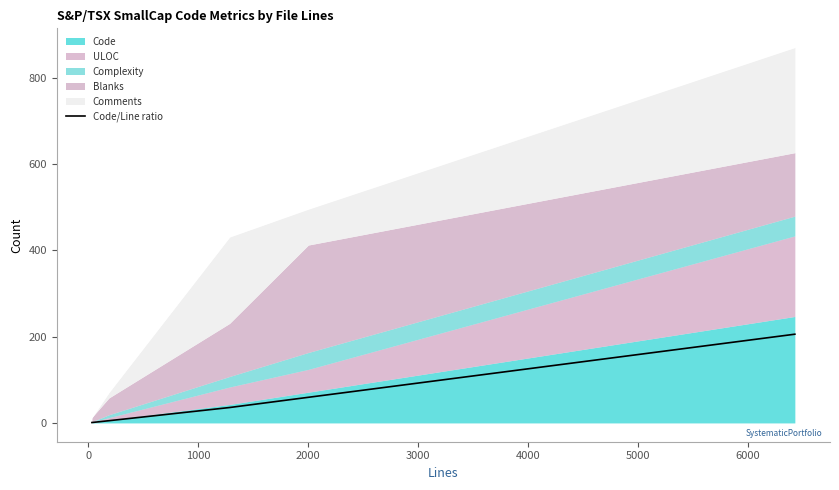

Reading left to right, what are all the values shown in this chart?

0.9	5.2	35.7	59.4	205.6